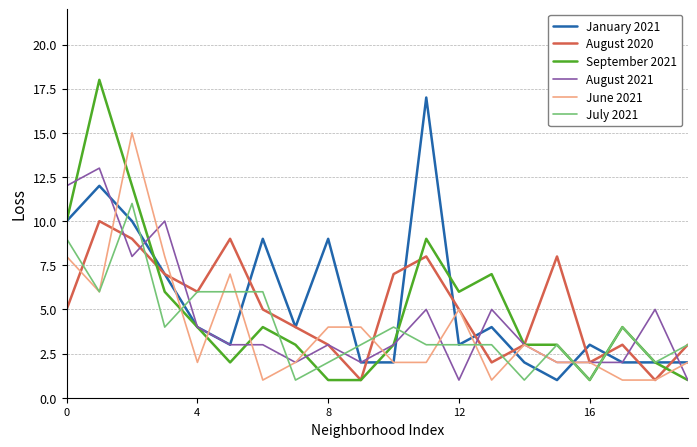

What is the highest value of the July 2021 series?

11